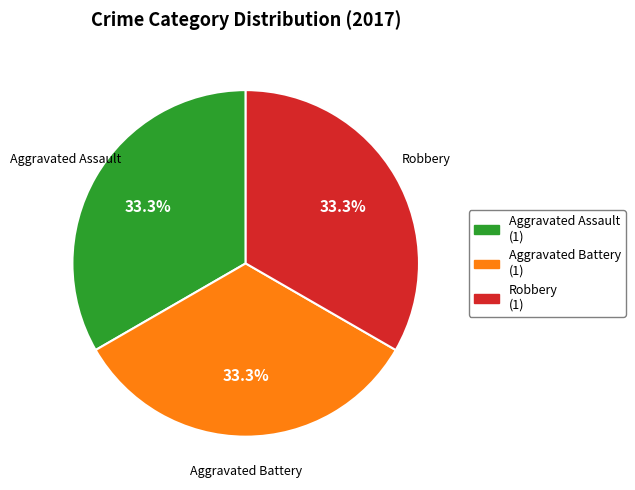

Does any single category account for the majority?

No